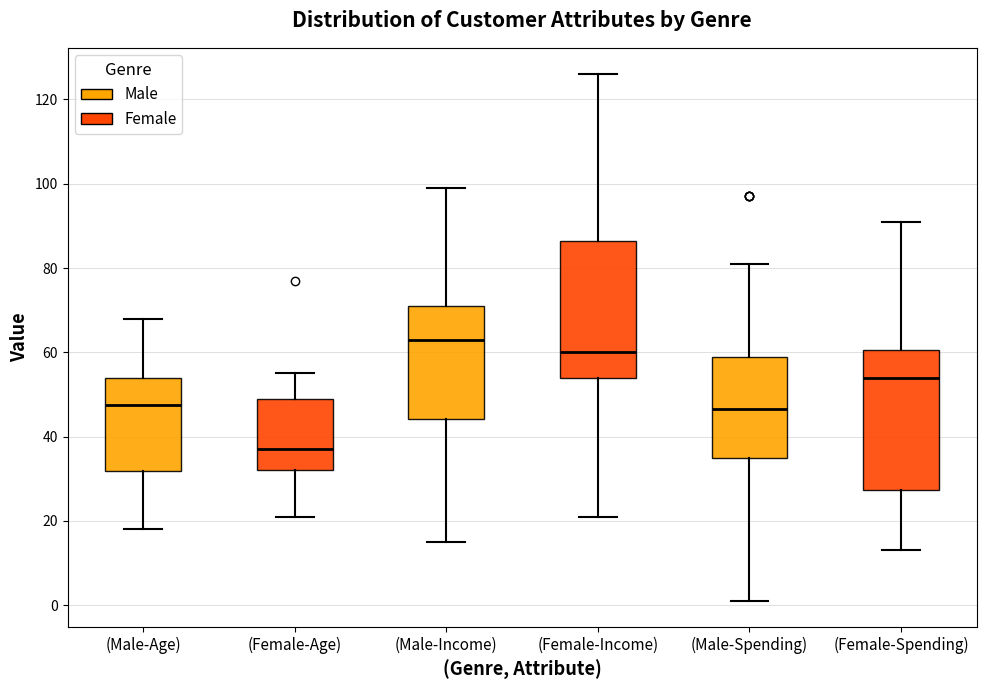

Reading left to right, read every box against the y-axis: the position of its median line, the range the box covers, and the ends of its whiskers. The values are not printed on the chart, so give them approximately, as read against the axis.

(Male-Age): median 48, box 32 to 54, whiskers 18 to 68
(Female-Age): median 38, box 32 to 50, whiskers 22 to 56
(Male-Income): median 64, box 44 to 72, whiskers 16 to 100
(Female-Income): median 60, box 54 to 86, whiskers 22 to 126
(Male-Spending): median 46, box 36 to 60, whiskers 2 to 82
(Female-Spending): median 54, box 28 to 60, whiskers 14 to 92